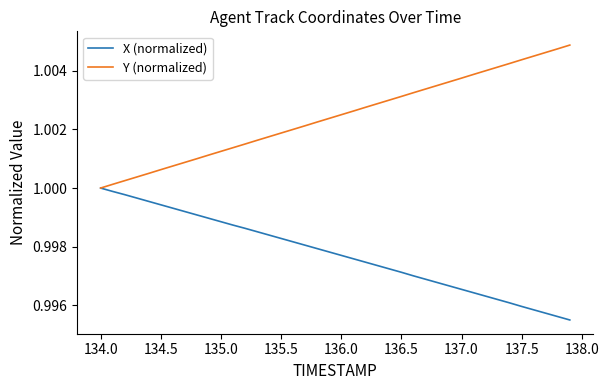

Rank the series by their average value, from lowest to highest.

X (normalized), Y (normalized)